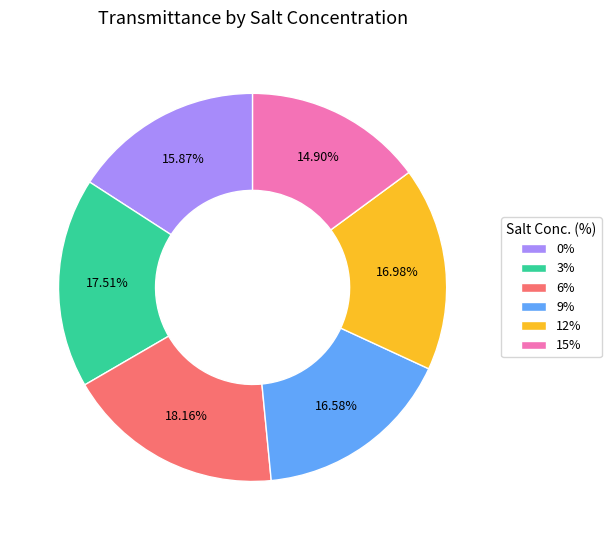

What is the ratio of the value at 6% to the value at 3%?

1.0